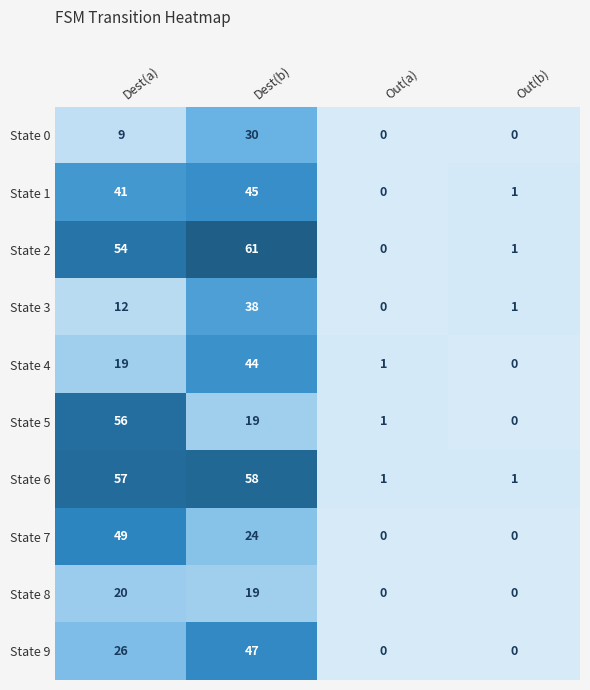

The State 7 series shows 22 at Out(a). True or false?

False